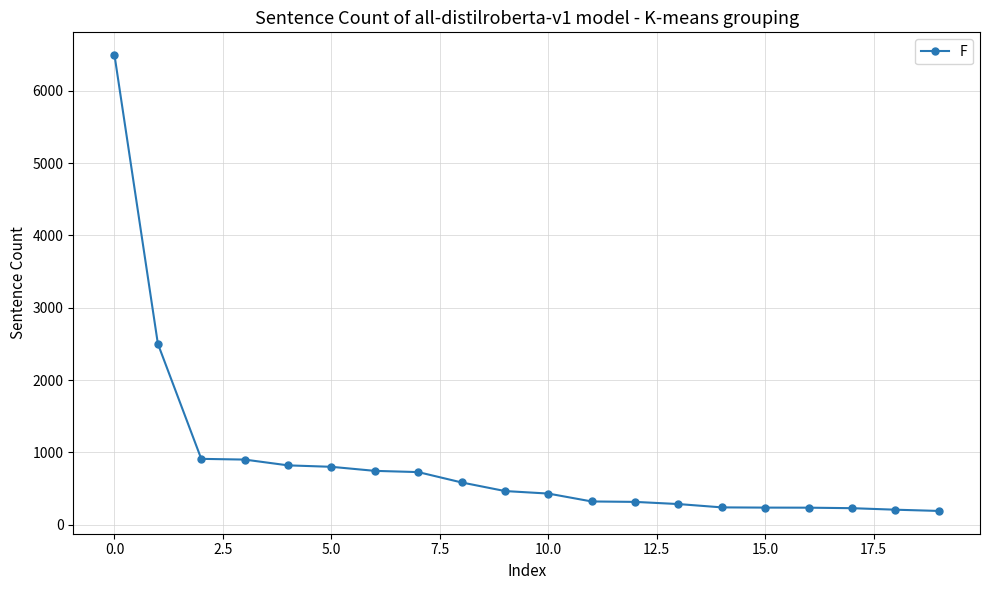

What is the greatest value displayed?

6493